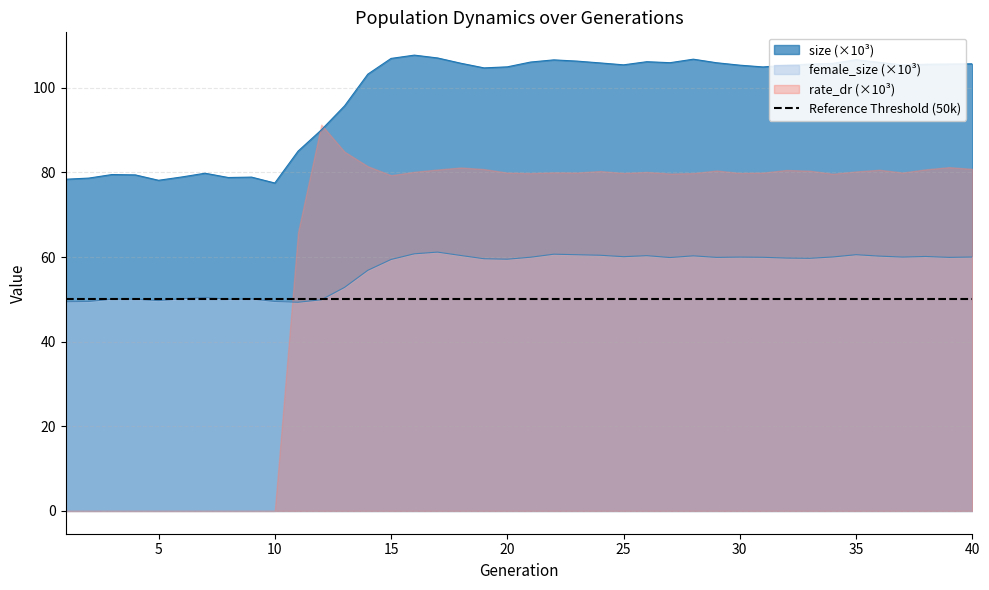

Rank the categories by size value from highest to lowest.

16, 17, 15, 28, 35, 22, 23, 26, 21, 36, 27, 29, 24, 18, 34, 40, 39, 33, 38, 25, 37, 32, 30, 20, 31, 19, 14, 13, 12, 11, 7, 3, 4, 6, 9, 8, 2, 1, 5, 10